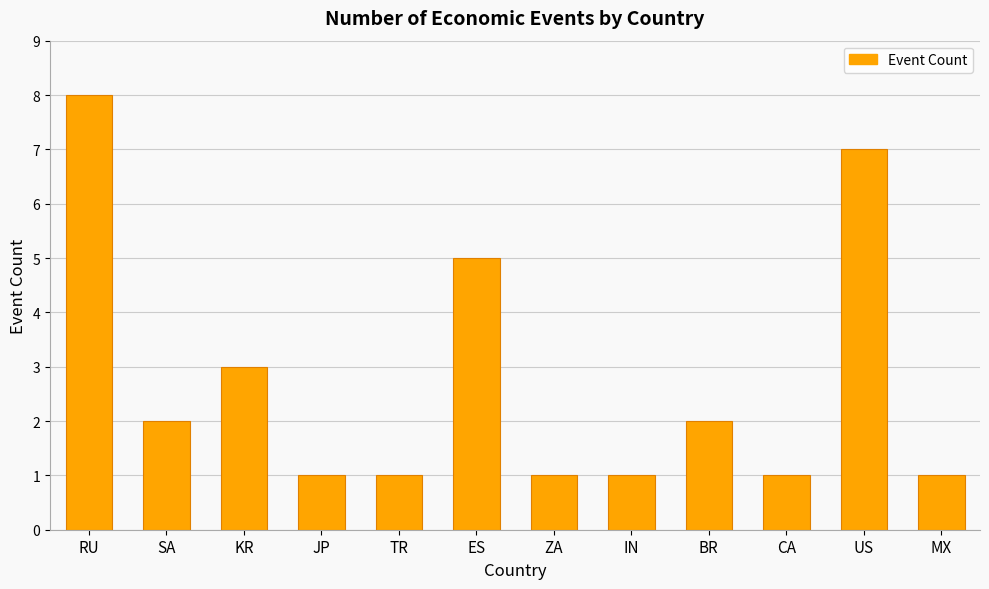

What is the sum of the values at JP and BR?

3